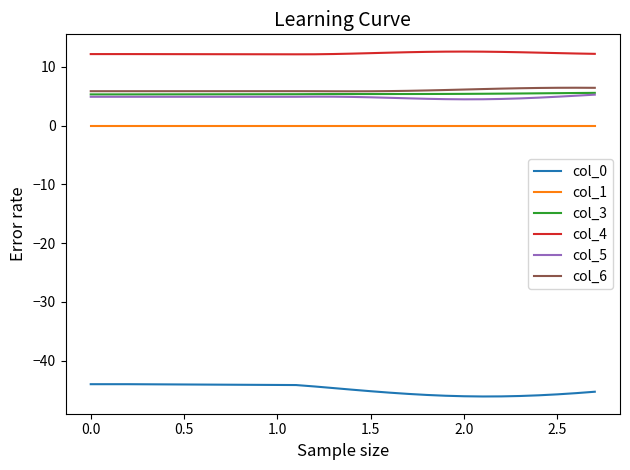

Which series has the largest total across all categories?

col_4